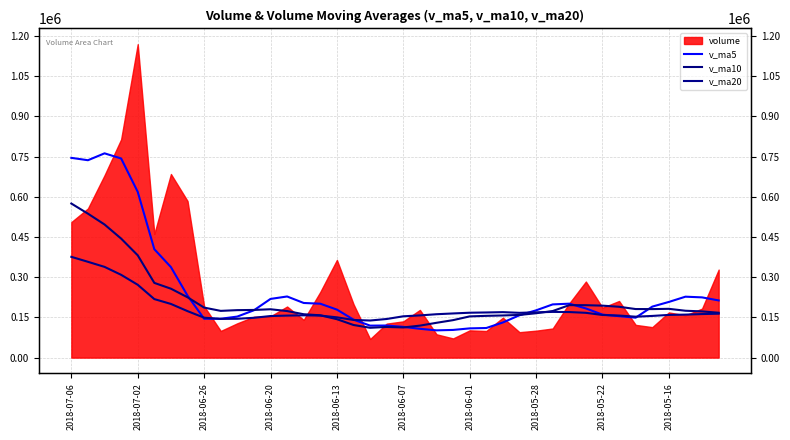

What is the highest value of the v_ma10 series?

574955.4